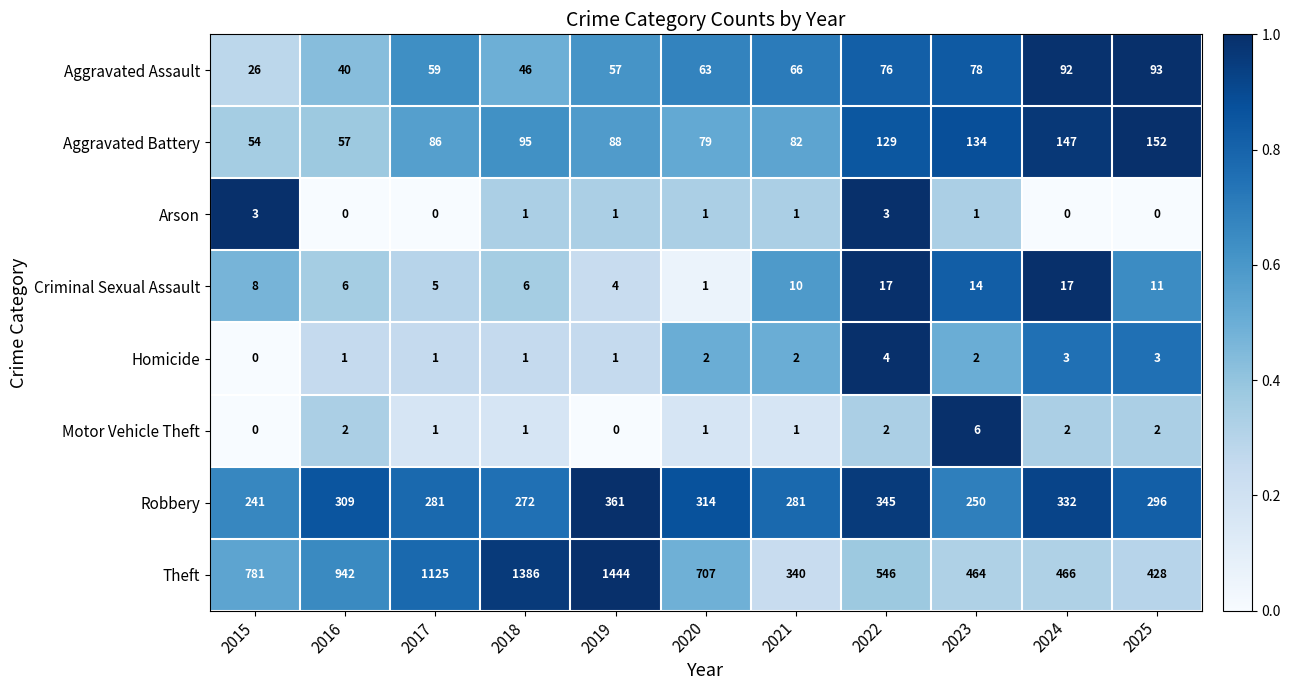

What is the difference between the highest and lowest values at 2023?

463